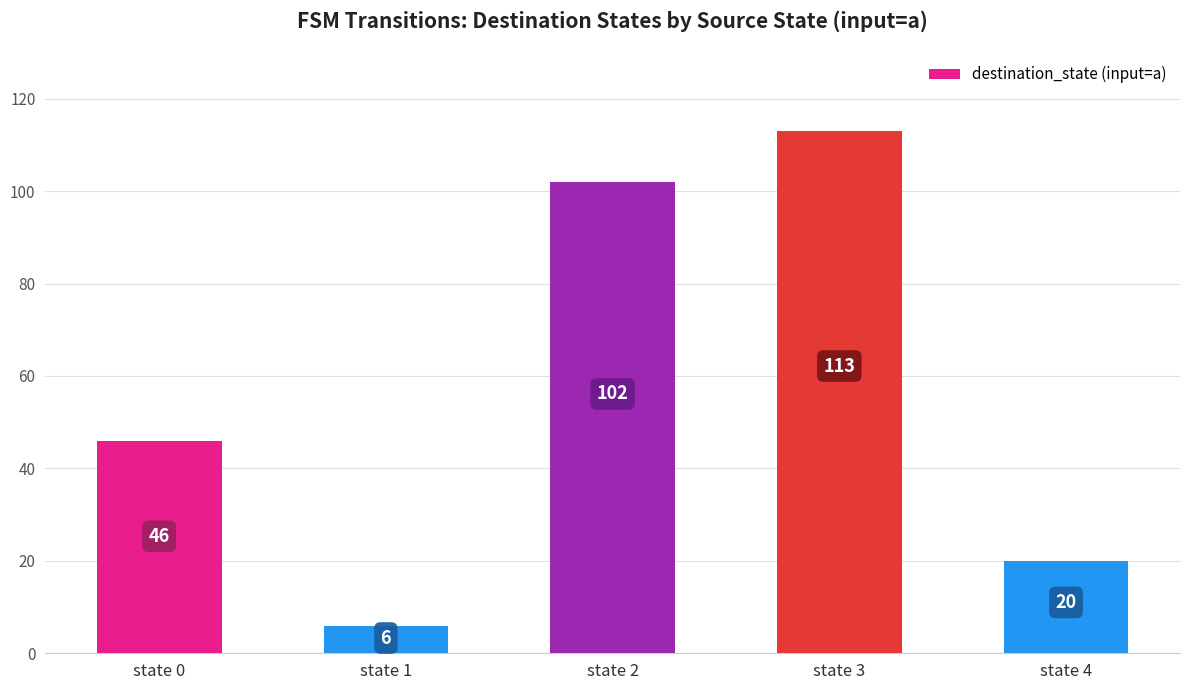

Rank the categories by value from highest to lowest.

state 3, state 2, state 0, state 4, state 1